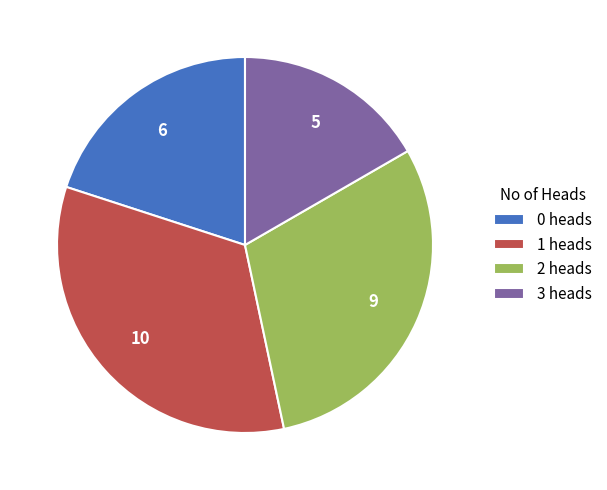

Rank the categories by value from highest to lowest.

1, 2, 0, 3